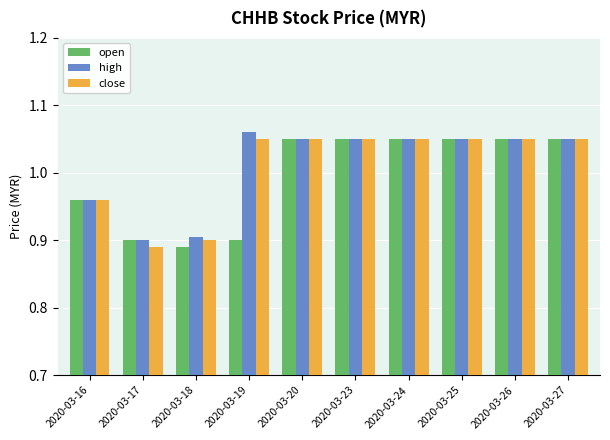

True or false: close has a value of 0.9 at 2020-03-18.

True